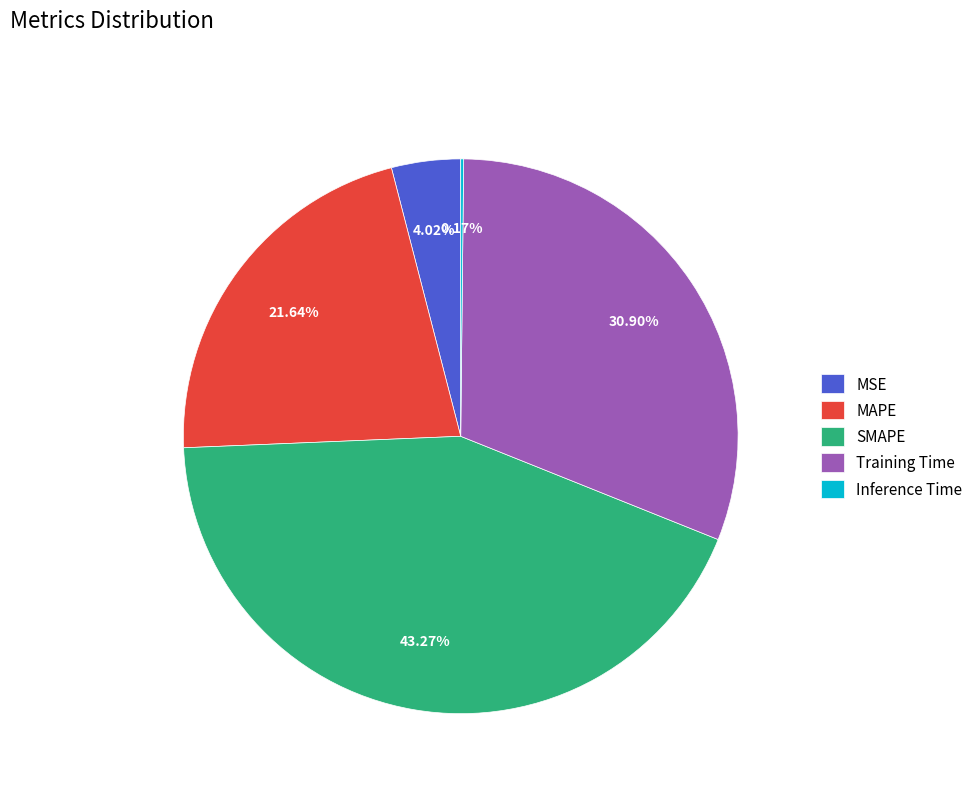

True or false: SMAPE accounts for 49% of the total.

False